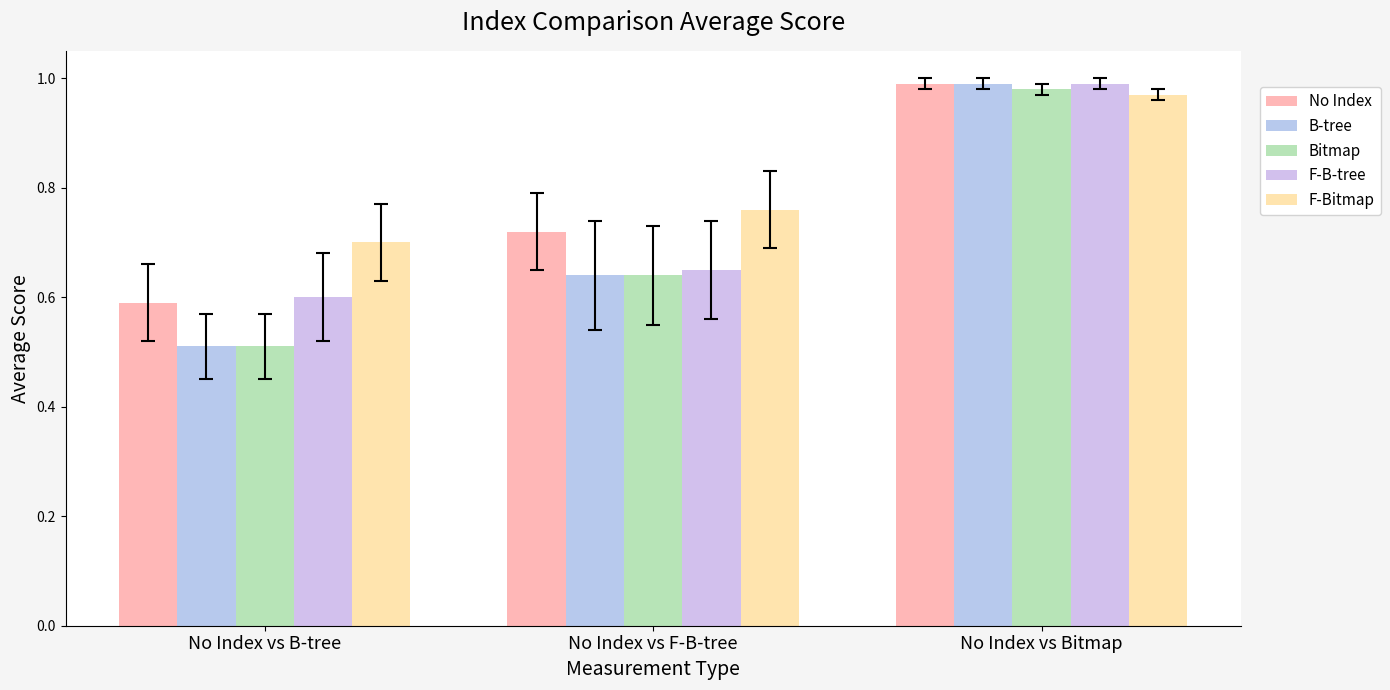

Which series has the largest total across all categories?

F-Bitmap